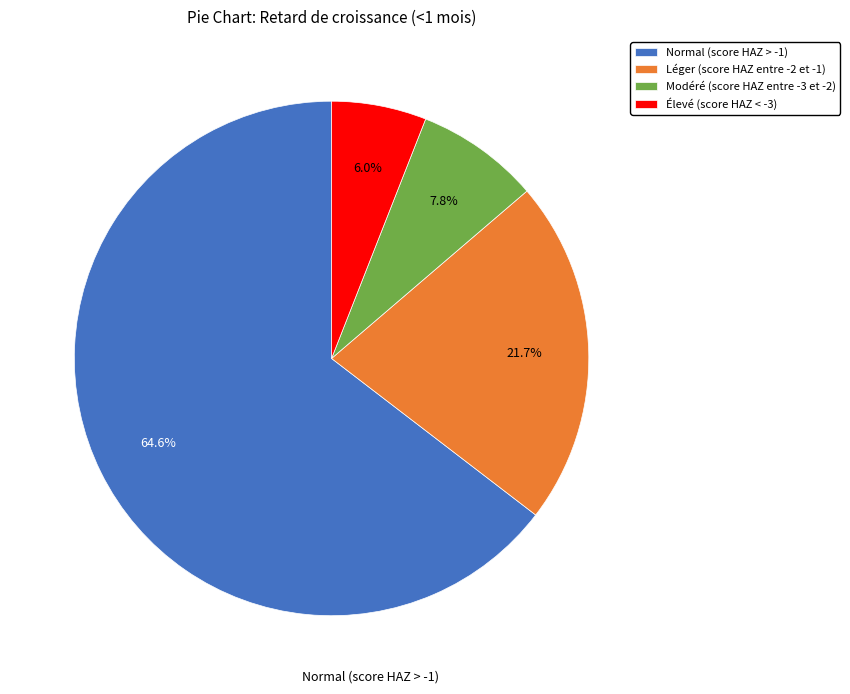

True or false: Modéré (score HAZ entre -3 et -2) accounts for 8% of the total.

True